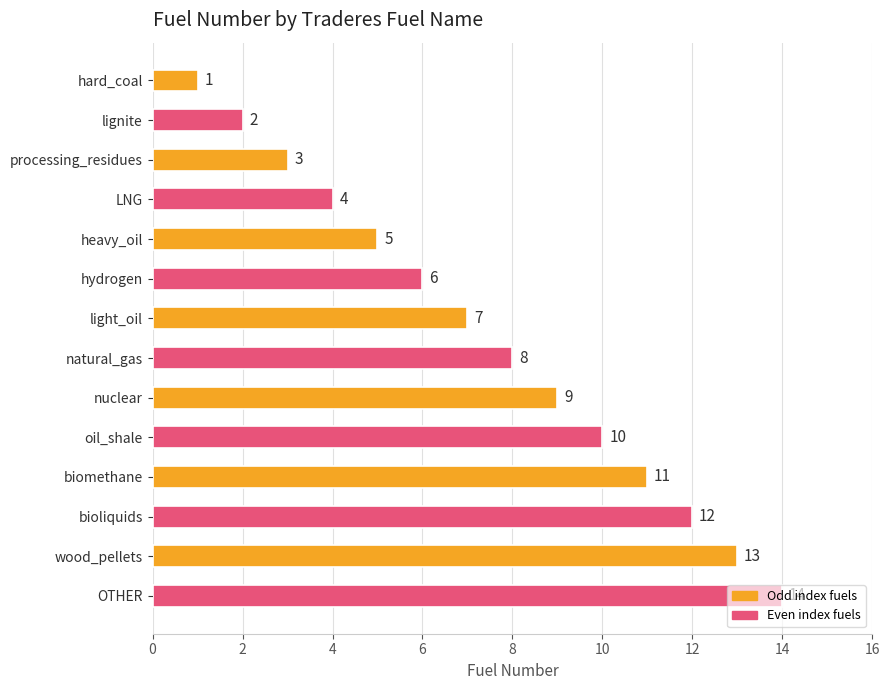

Is it true that the value at bioliquids is 21?

False